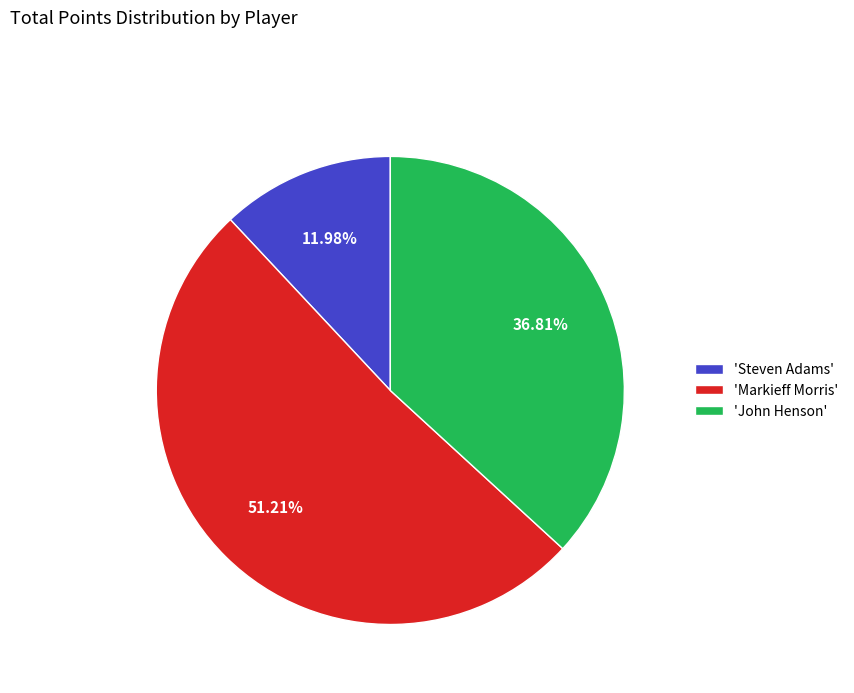

Combined, do 'John Henson' and 'Markieff Morris' account for over 50%?

Yes